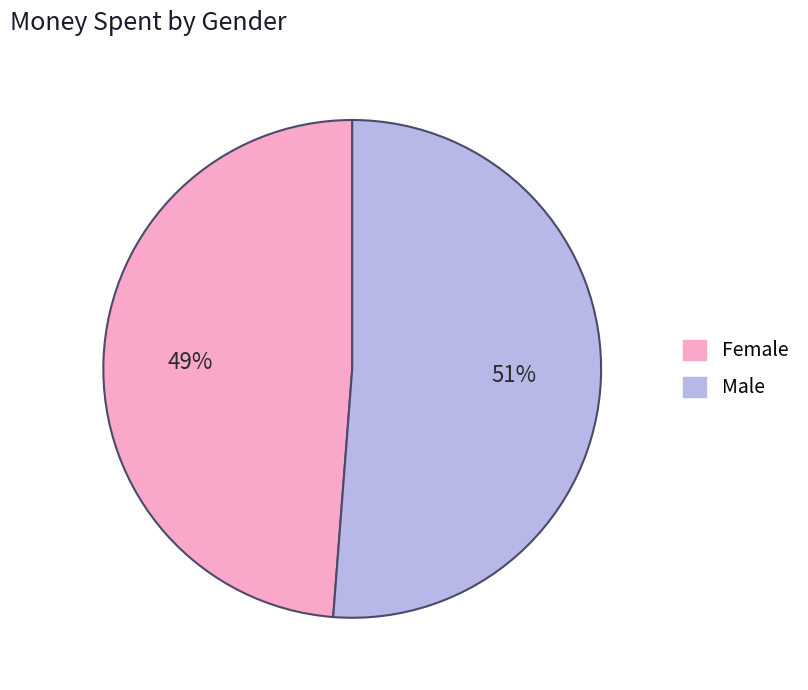

Is the sum of Female and Male greater than half?

Yes